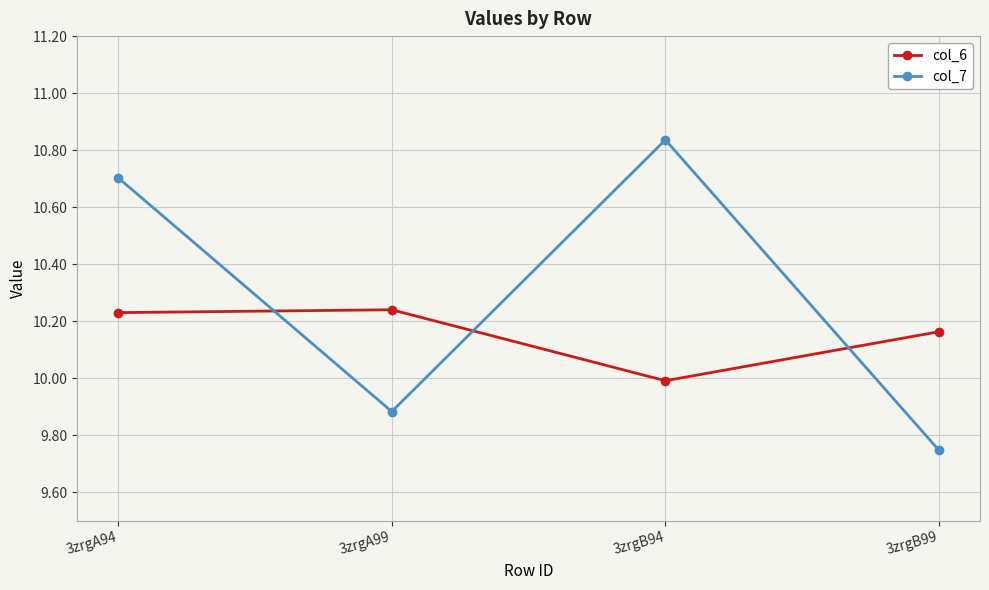

The col_7 series shows 16.4 at 3zrgA99. True or false?

False